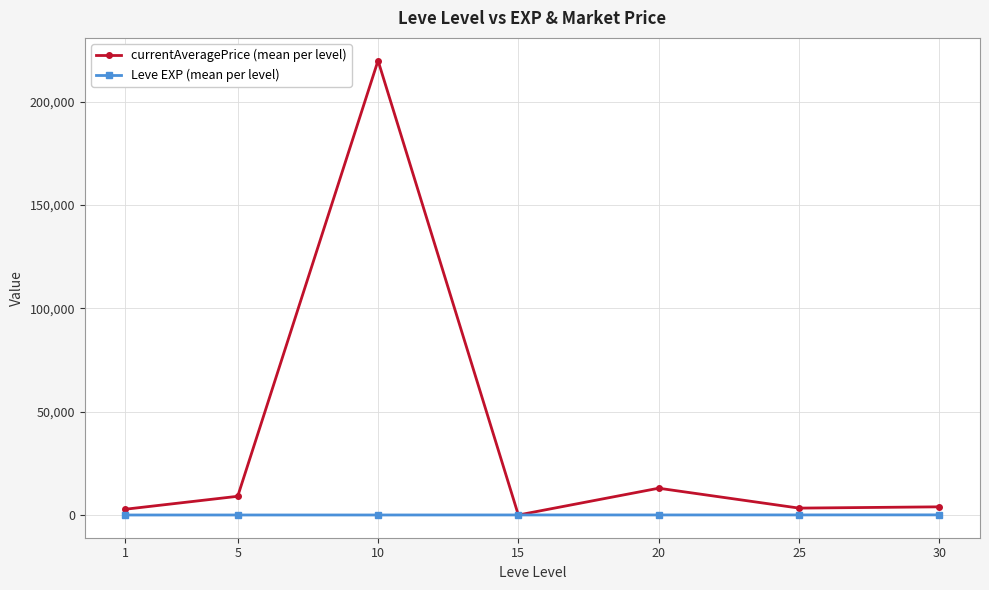

List the series in order of their peak value, highest first.

currentAveragePrice (mean per level), Leve EXP (mean per level)